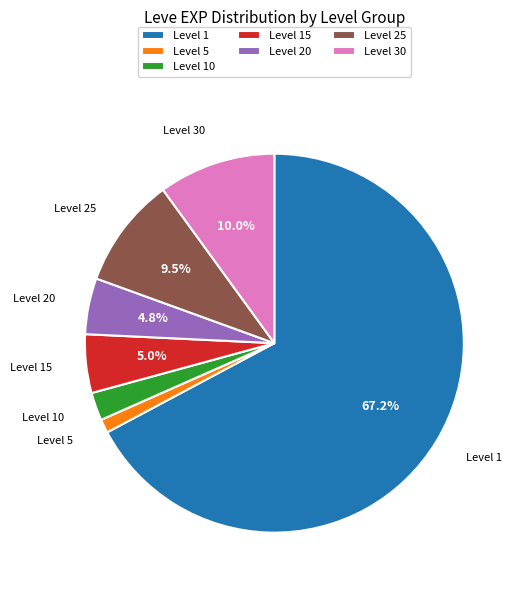

Is the sum of Level 30 and Level 15 greater than half?

No